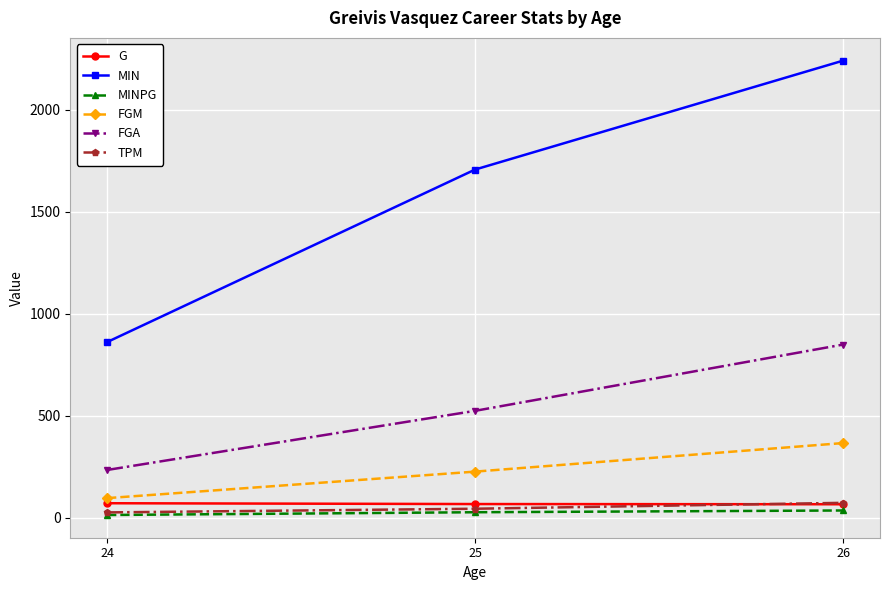

What is the value of the MIN point at the 1st from the left?

860.0